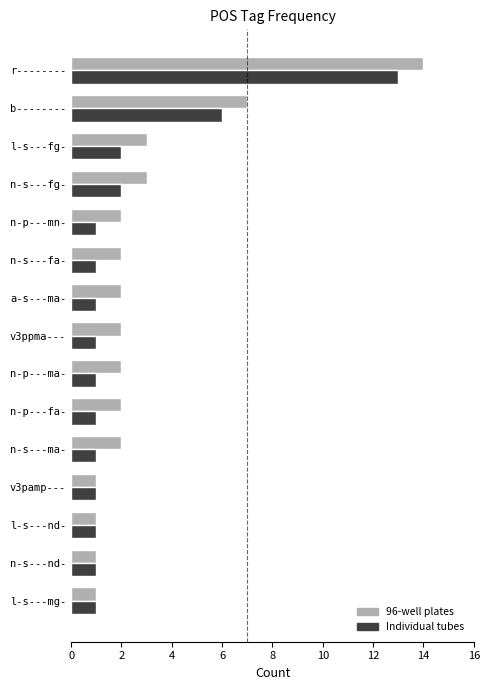

What is the smallest value displayed?

1